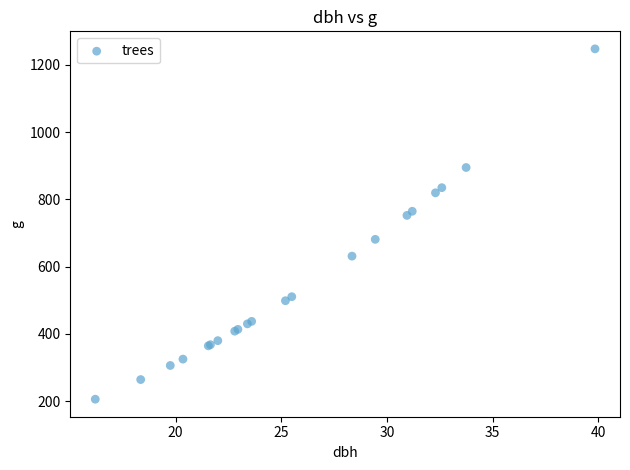

What Y value in the scatter plot is closest to 726?

752.3